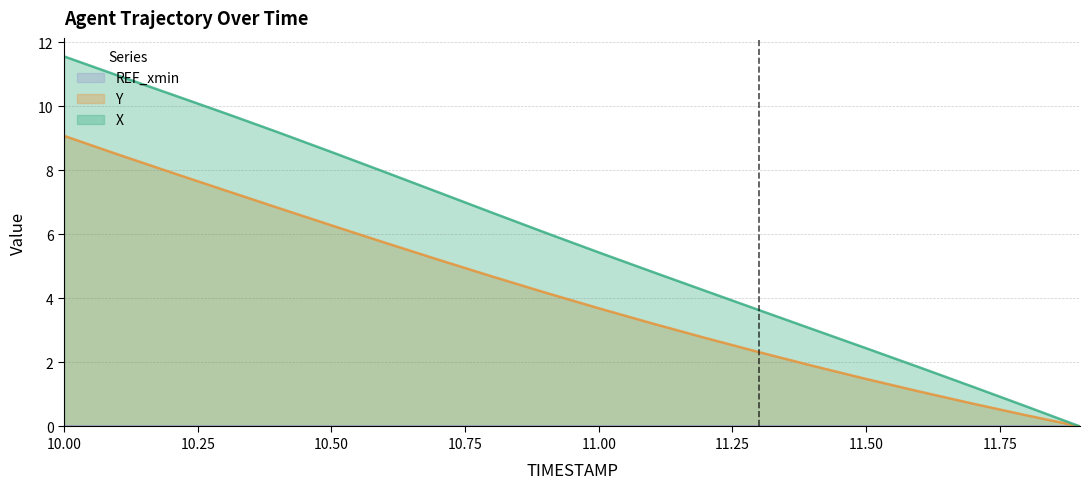

True or false: X and Y intersect in this chart.

False